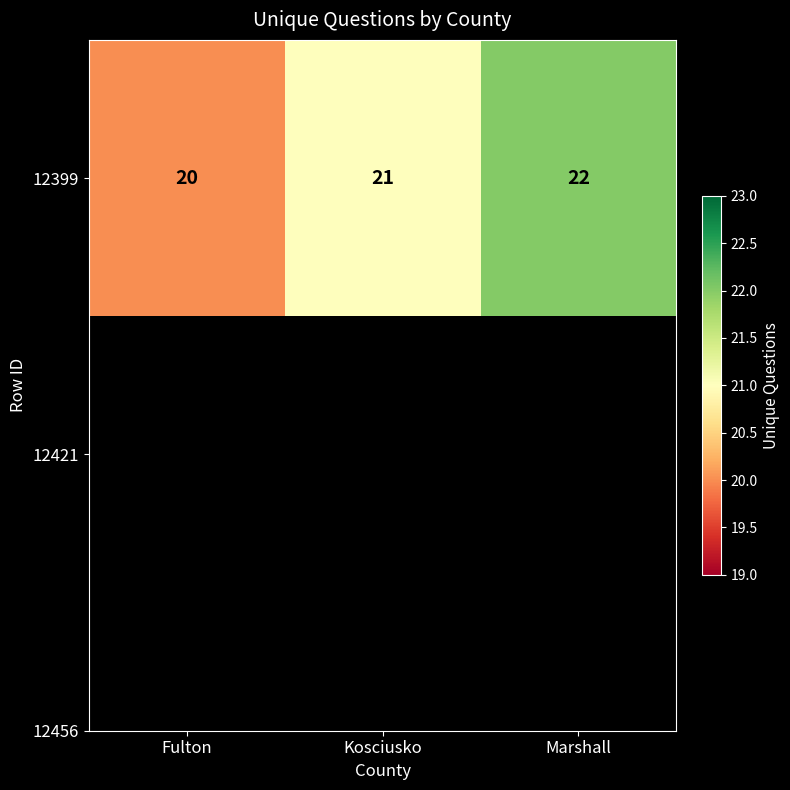

What is the sum of all values?

63